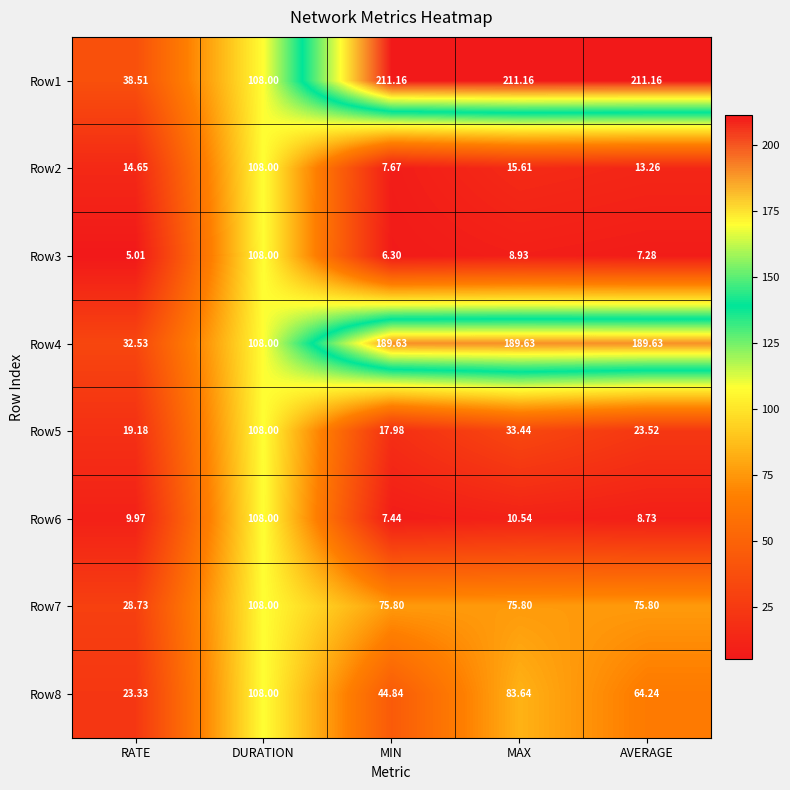

Rank the categories by Row6 value from lowest to highest.

MIN, AVERAGE, RATE, MAX, DURATION